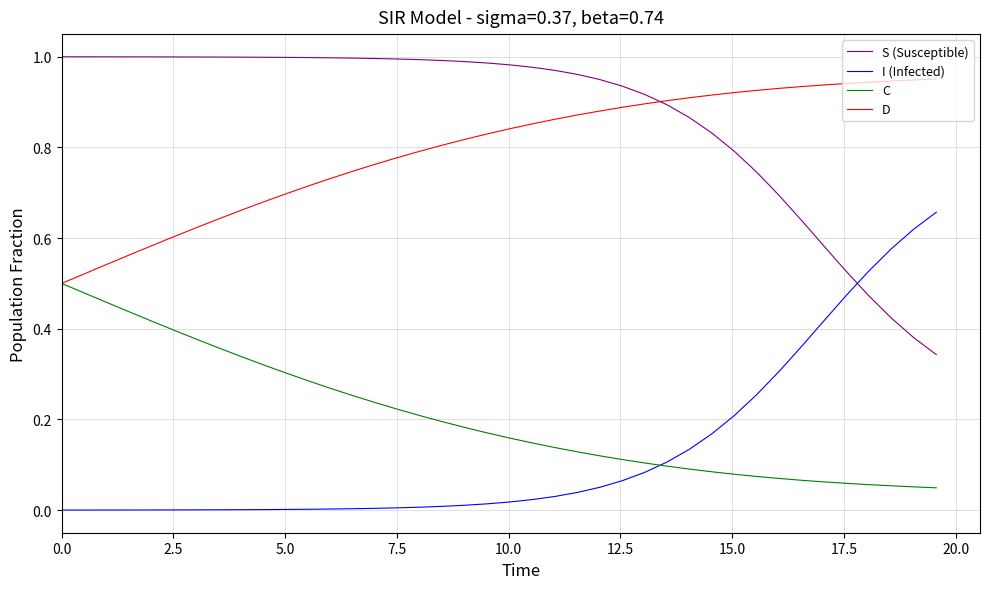

Which series has the largest total across all categories?

S (Susceptible)